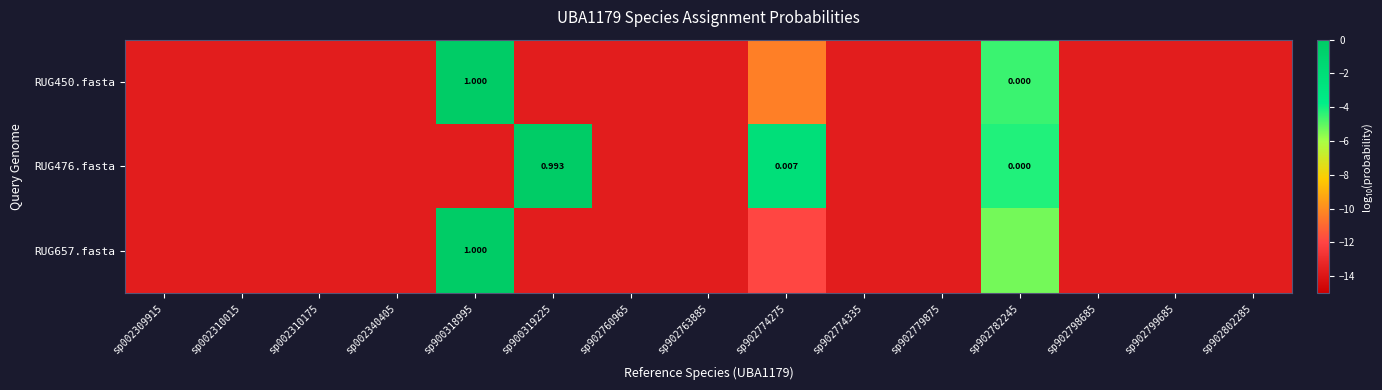

True or false: RUG657.fasta has a value of -6.0 at sp002340405.

False